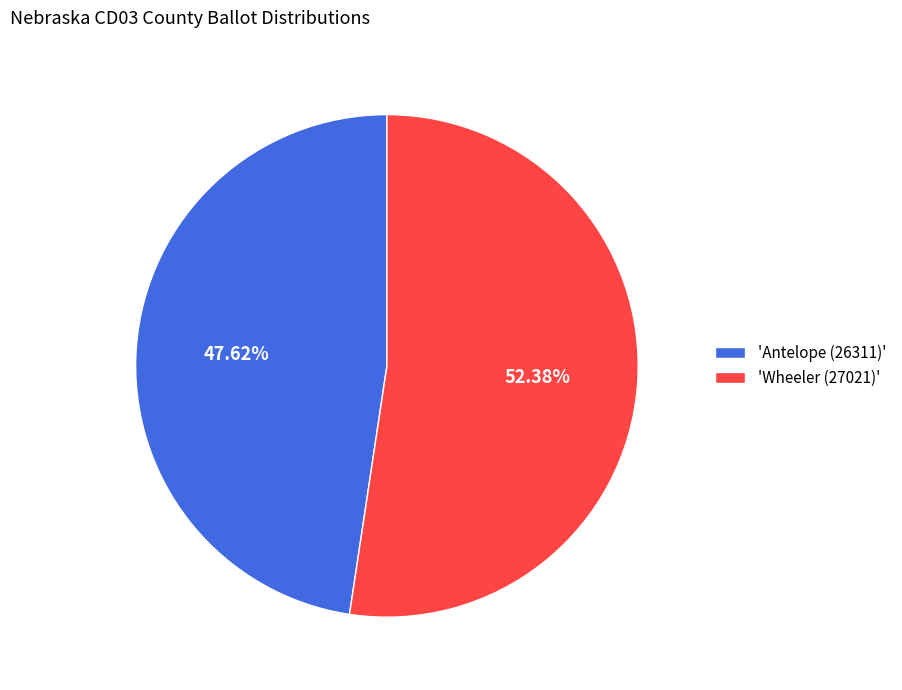

Combined, do 'Antelope (26311)' and 'Wheeler (27021)' account for over 50%?

Yes